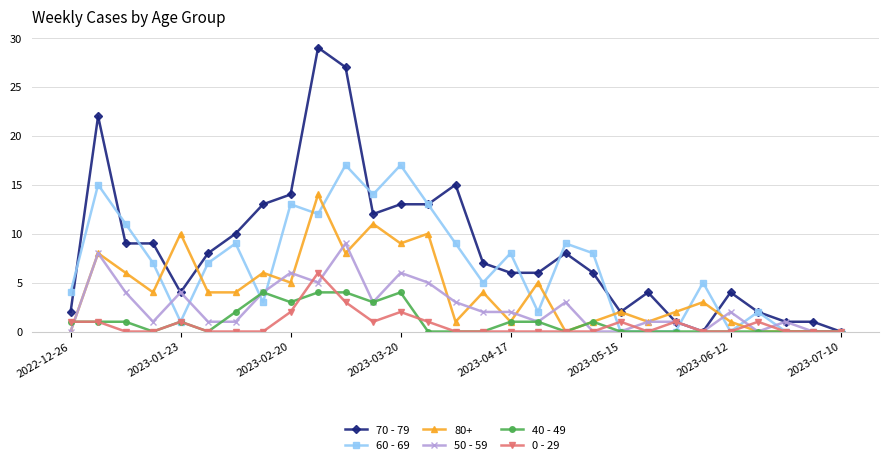

At how many categories does at least one series exceed 28?

1